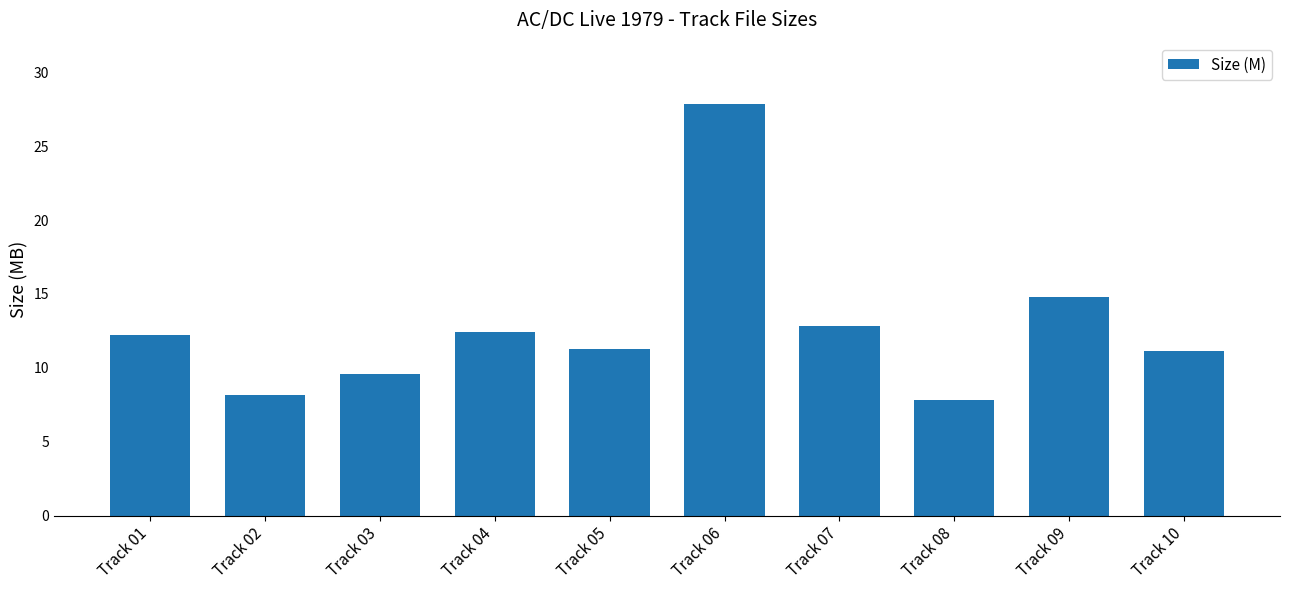

What is the approximate value at Track 08?

7.8